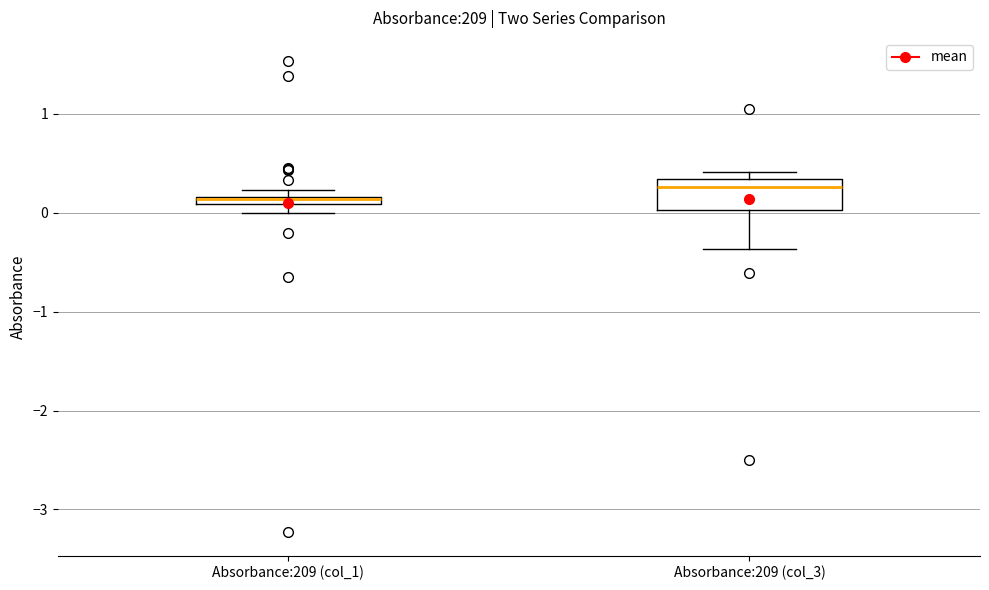

Comparing the boxes themselves (not the whiskers), which one is the tallest?

Absorbance:209 (col_3)